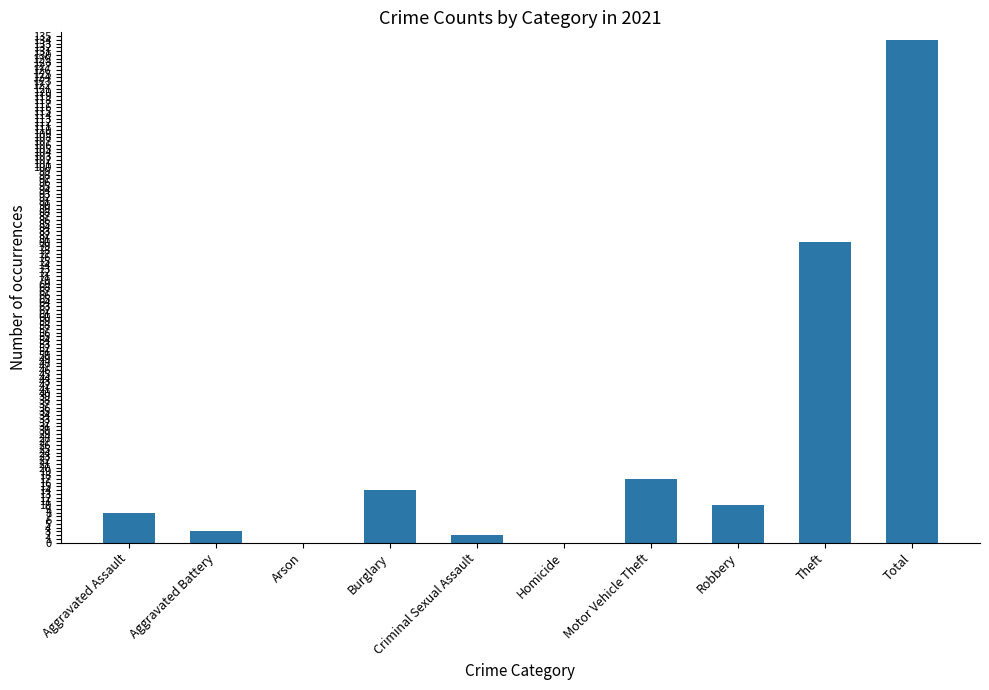

The chart shows a value of 8 at Aggravated Assault. True or false?

True